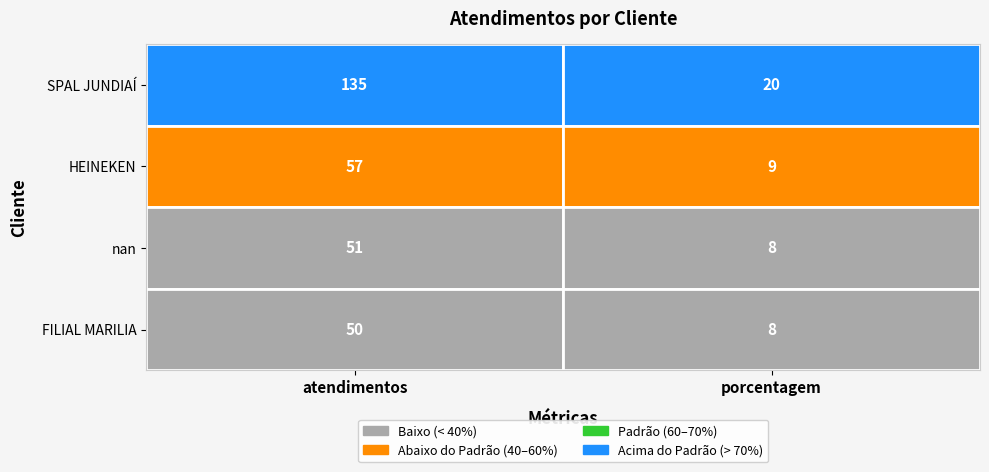

At which category is the sum across all series the highest?

atendimentos